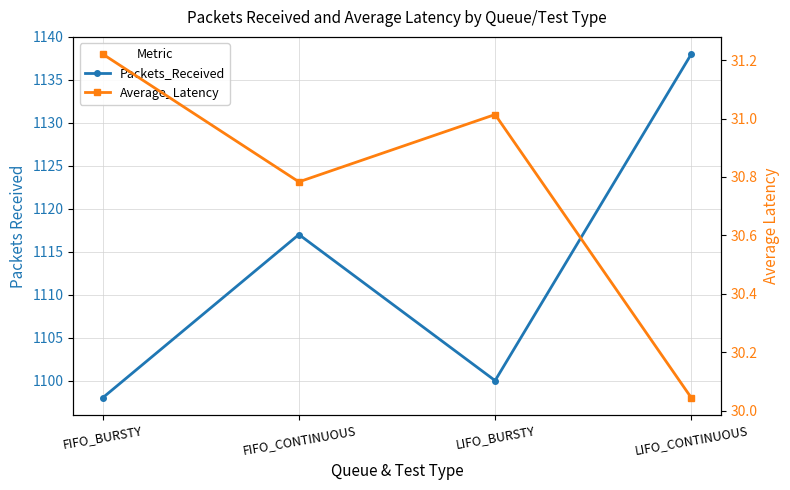

What is the spread (max minus min) of values at FIFO_CONTINUOUS?

1086.2